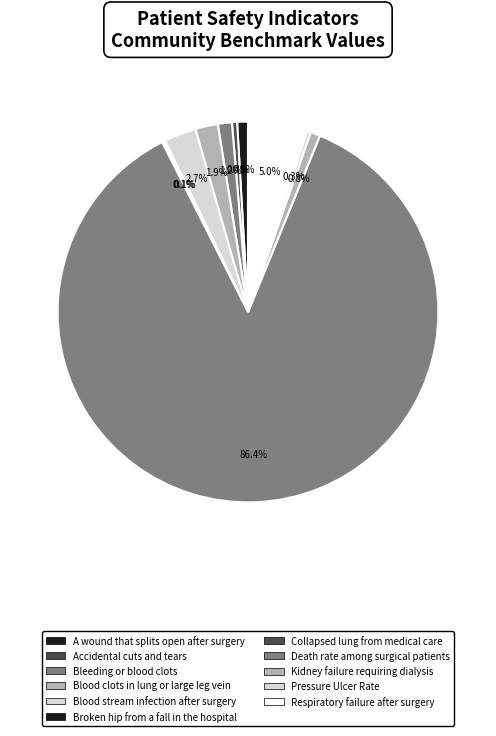

Count the number of slices in the pie.

11